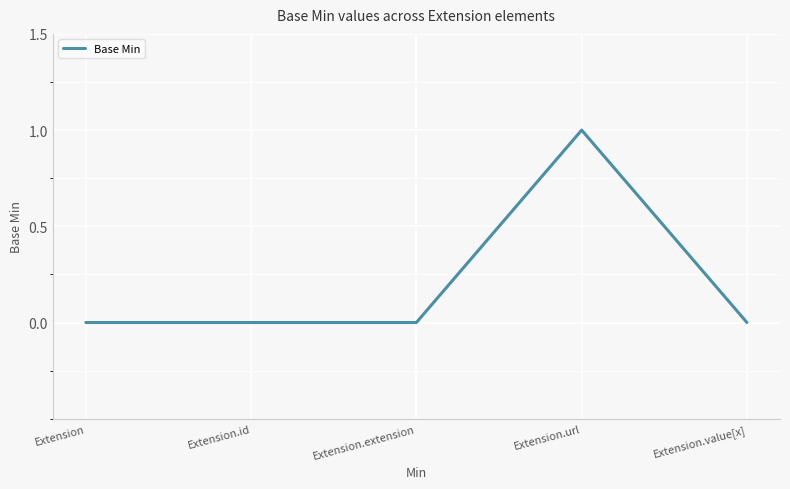

Which category has the highest value across all series?

Extension.url